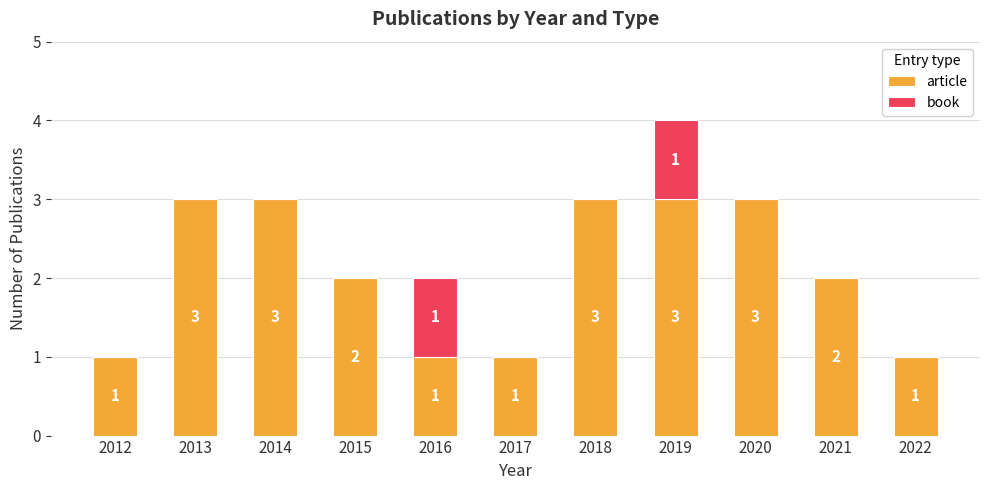

Count the number of data series in this chart.

2